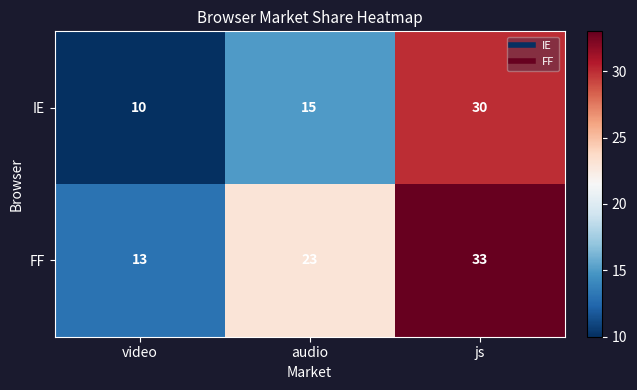

Reading left to right, what are all the values shown in this chart?

IE: video=10	audio=15	js=30
FF: video=13	audio=23	js=33